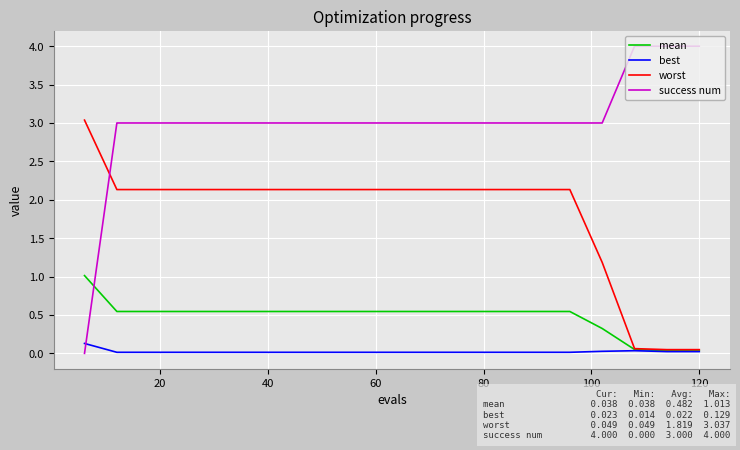

How many times do success num and worst cross each other?

1